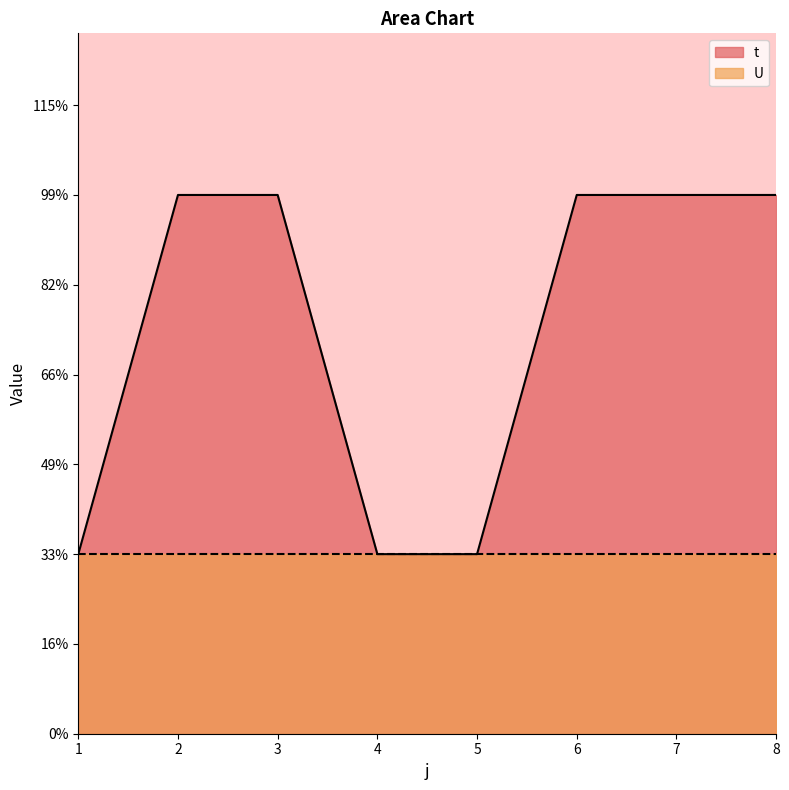

Which has a higher value, 5 or 6?

6